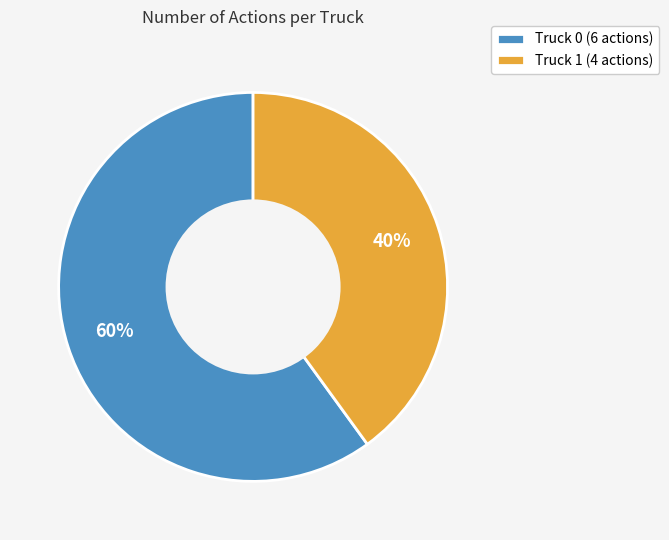

To the nearest percent, what portion does Truck 0 represent?

60%